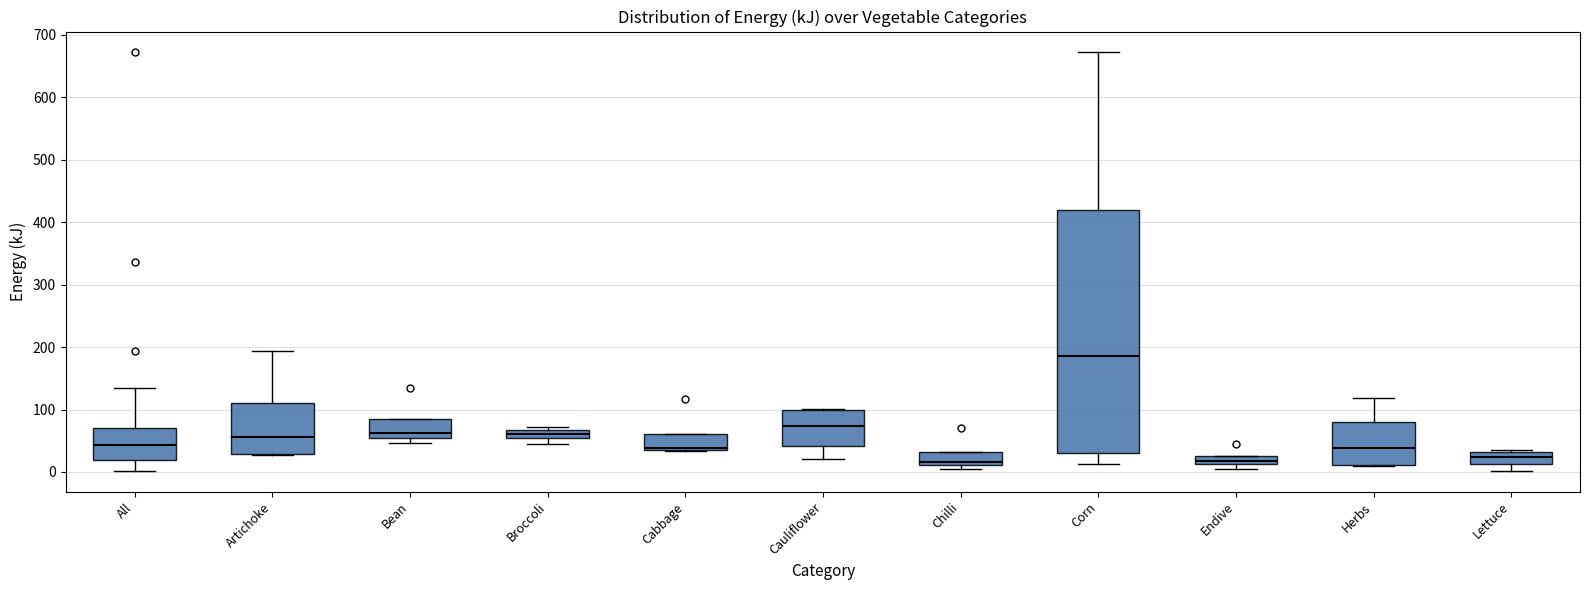

Where does the median line of the box for Broccoli sit on the y-axis? The values are not printed on the chart, so give them approximately, as read against the axis.

60